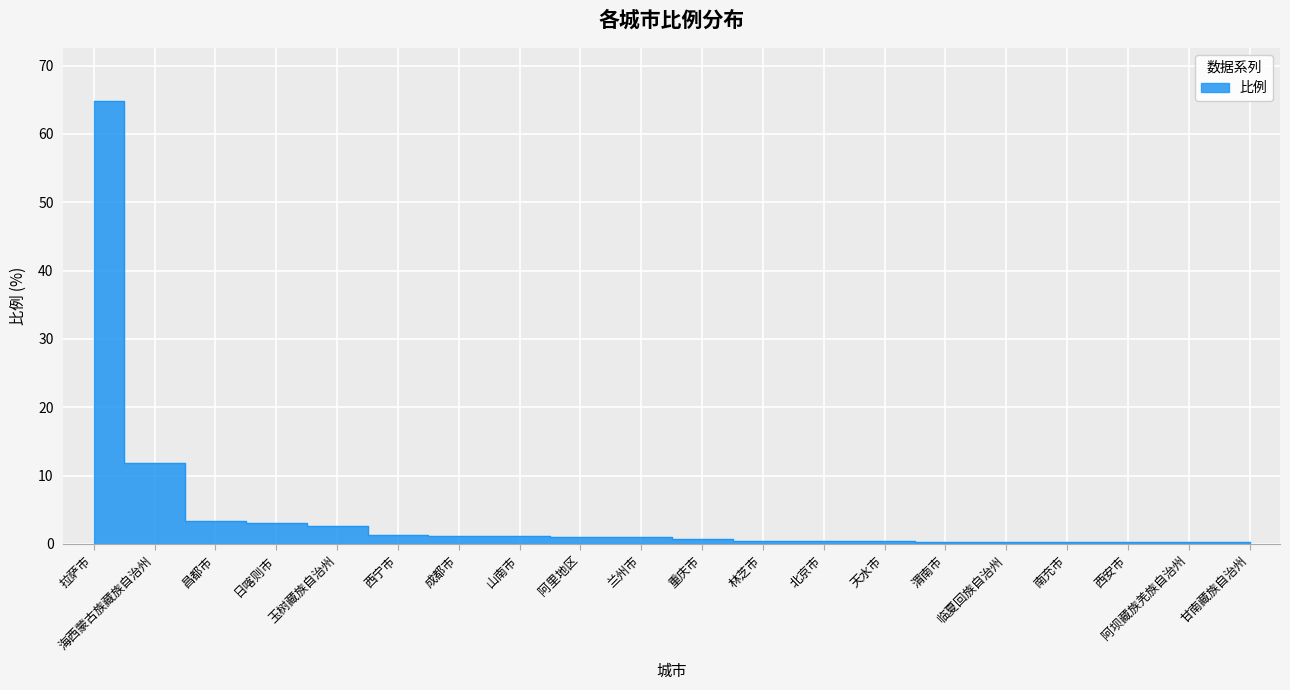

True or false: the data shows 0.3 at 渭南市.

True